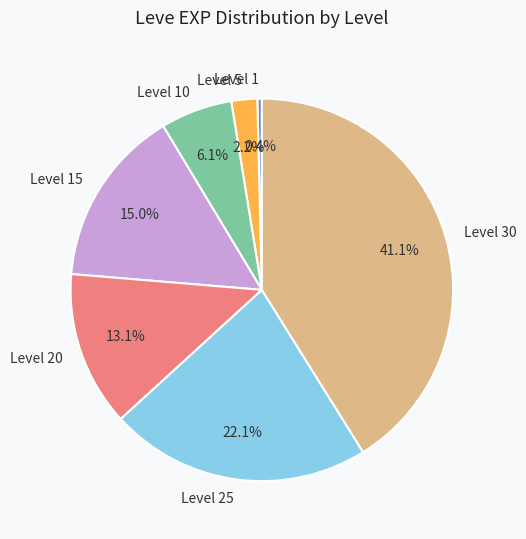

Which slice is the smallest?

Level 1